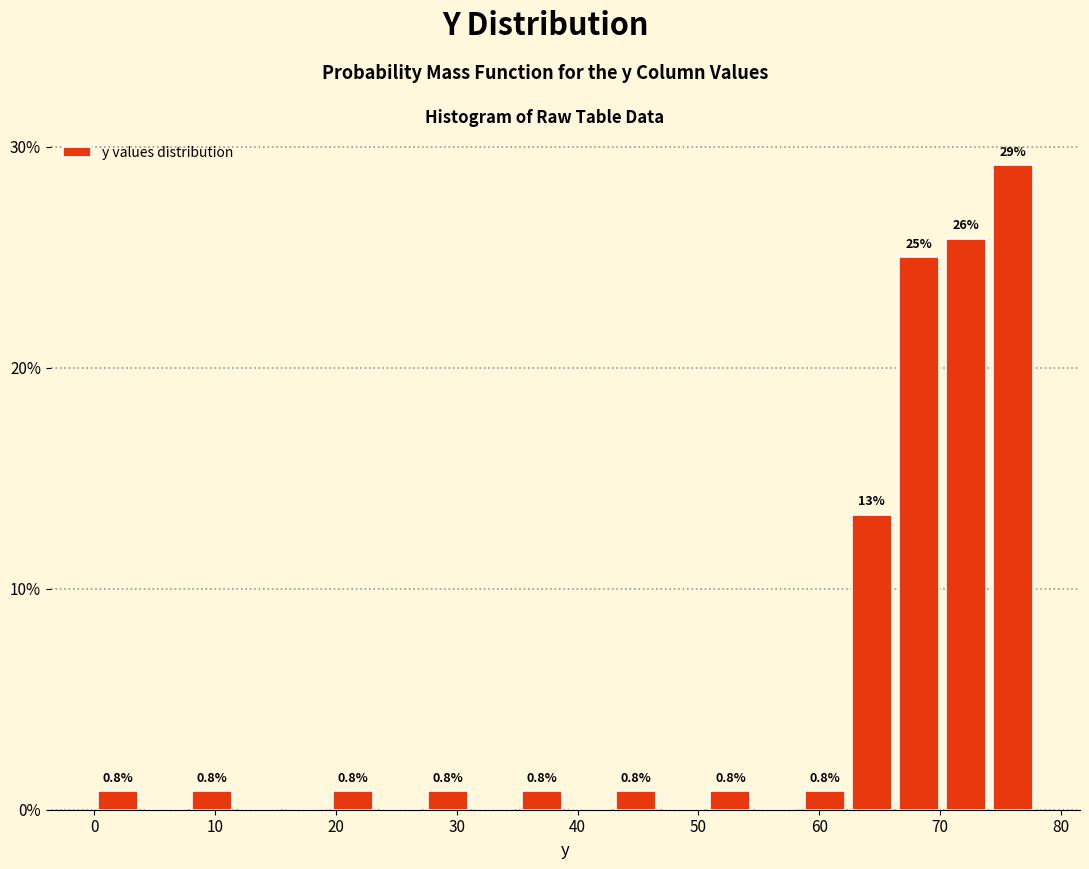

Read against the x-axis, roughly where is the centre of the tallest bar?

76